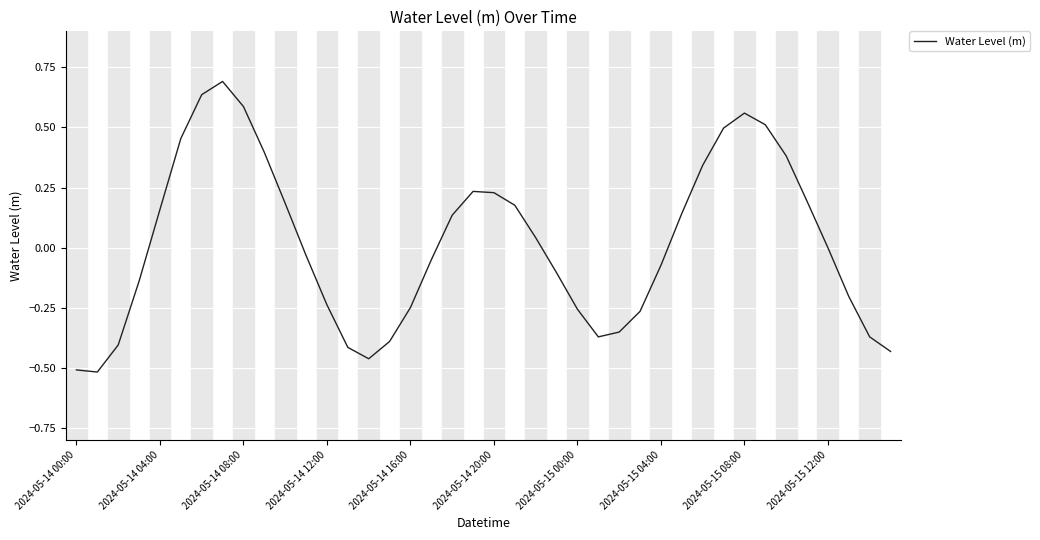

Reading left to right, what are all the values shown in this chart?

-0.5	-0.5	-0.4	-0.1	0.2	0.5	0.6	0.7	0.6	0.4	0.2	-0.0	-0.2	-0.4	-0.5	-0.4	-0.2	-0.1	0.1	0.2	0.2	0.2	0.0	-0.1	-0.3	-0.4	-0.4	-0.3	-0.1	0.1	0.3	0.5	0.6	0.5	0.4	0.2	-0.0	-0.2	-0.4	-0.4